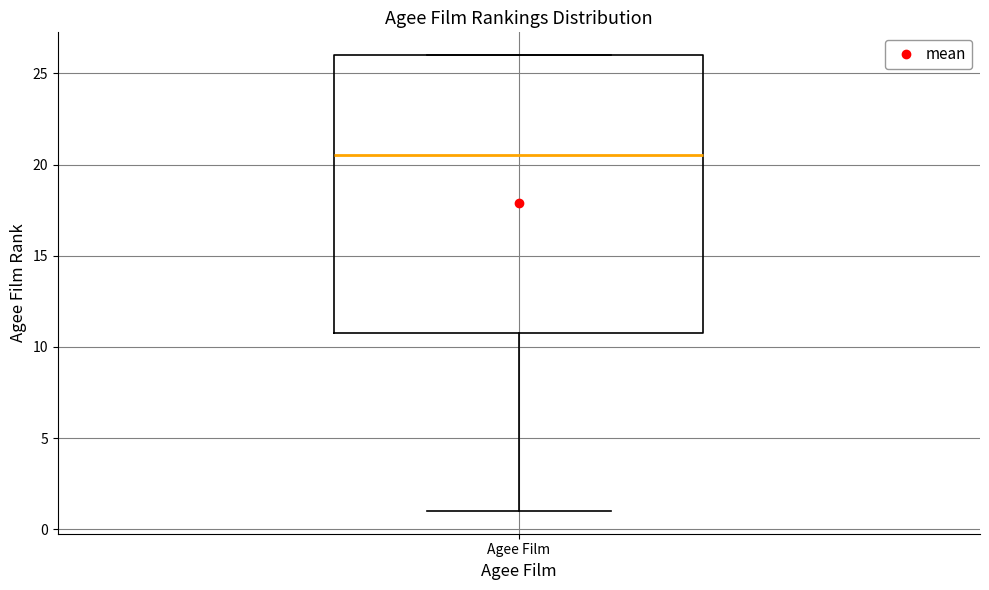

Transcribe this box plot: give where the median line is, the range the box spans, and where the two whiskers end, as read against the y-axis. The values are not printed on the chart, so give them approximately, as read against the axis.

median 20.5, box 11.0 to 26.0, whiskers 1.0 to 26.0